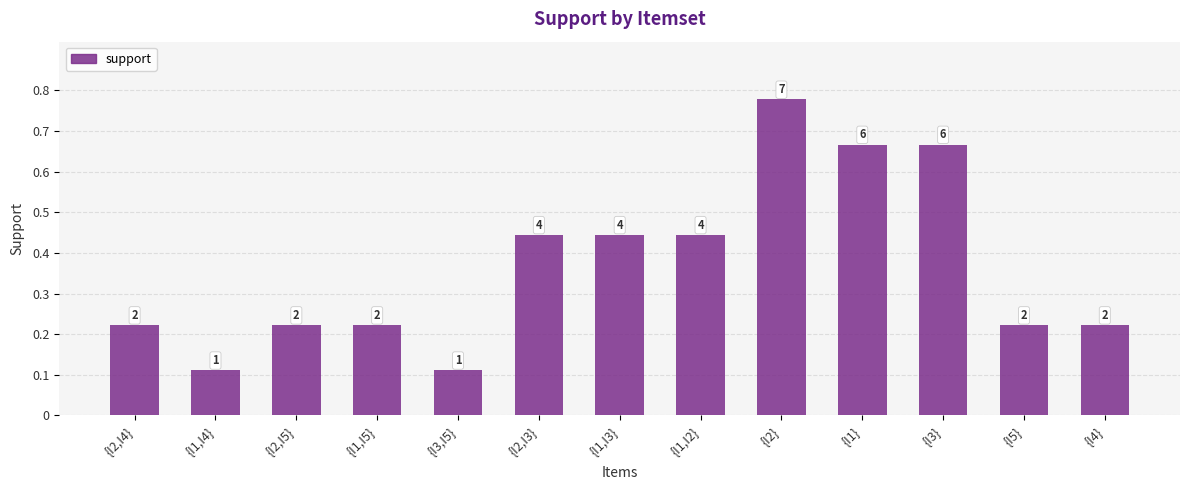

How many bars are there in total?

13